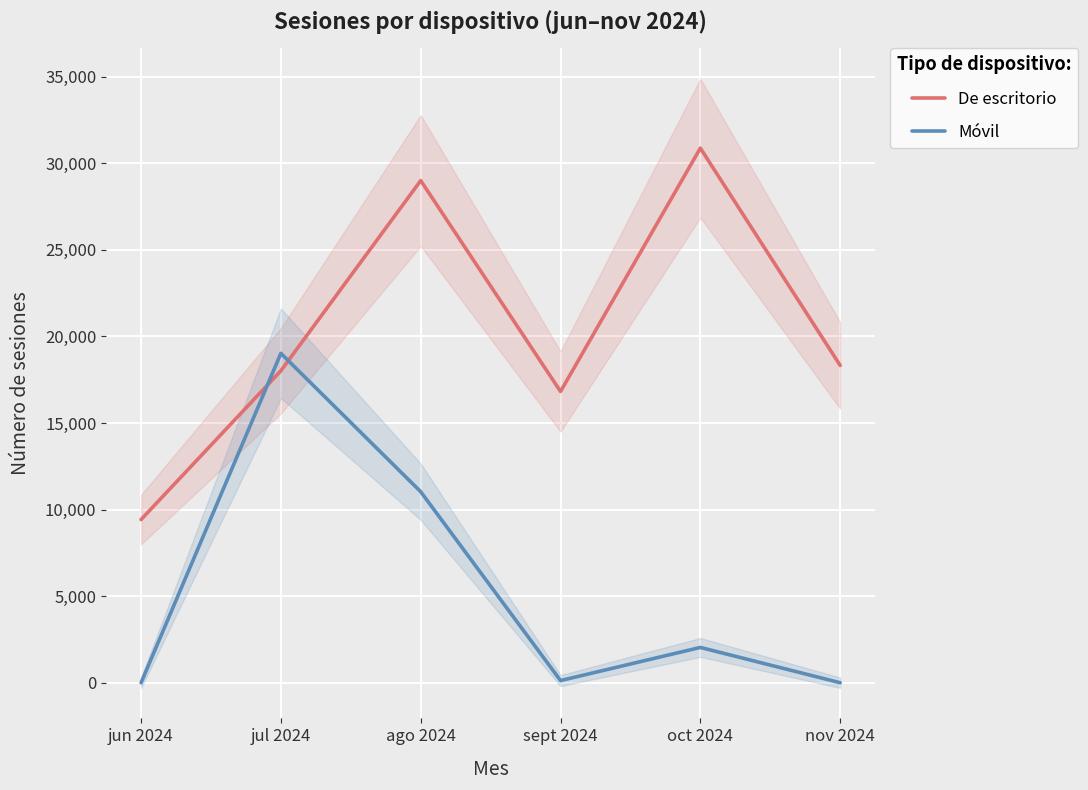

Read the De escritorio value at nov 2024.

18328